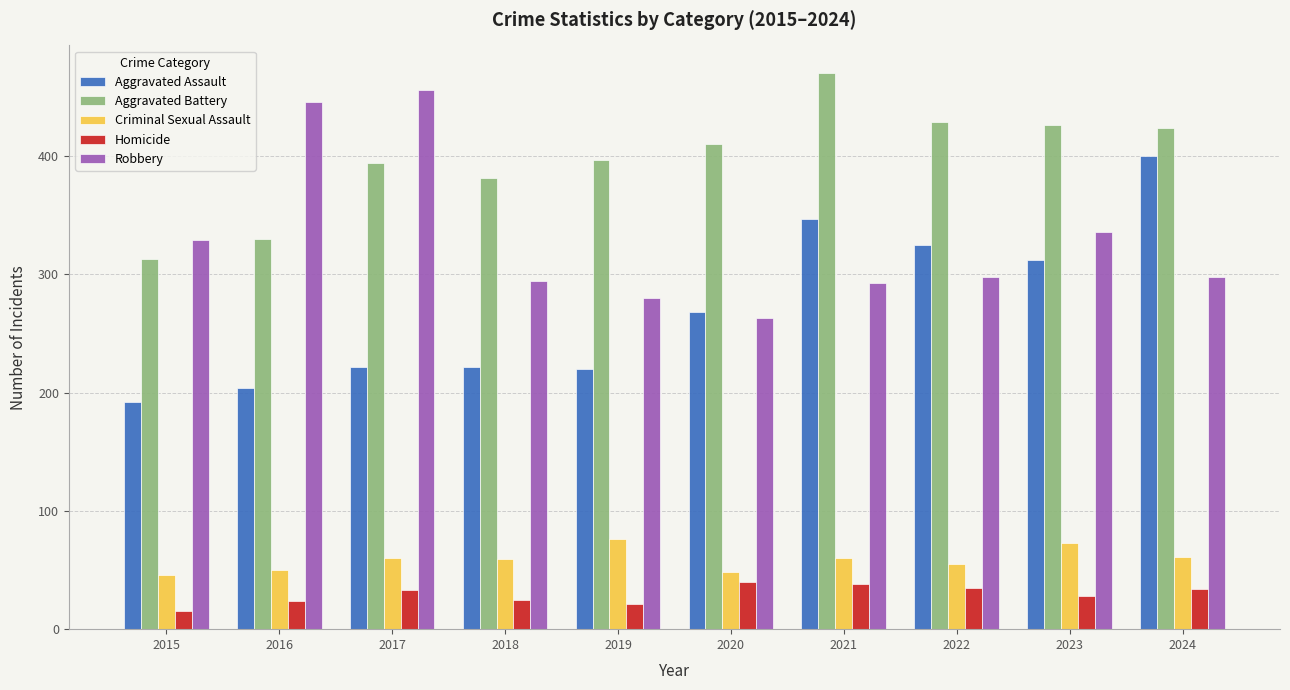

At how many categories does at least one series exceed 419?

6